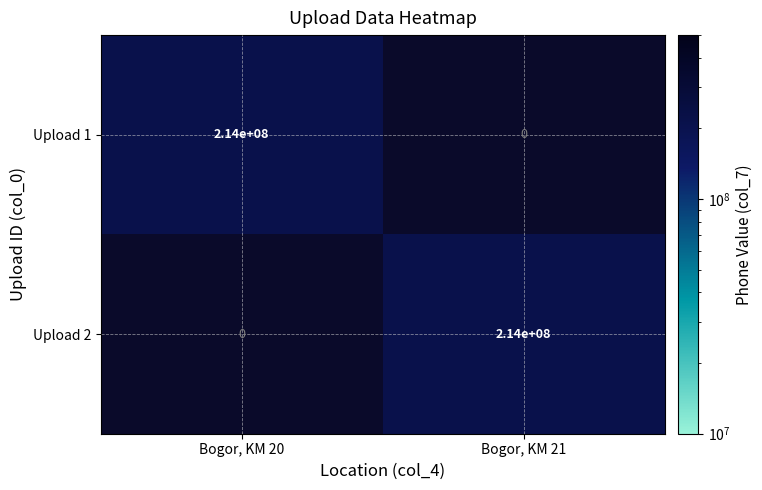

The value of Upload 2 at Bogor, KM 21 is 288737685. True or false?

False